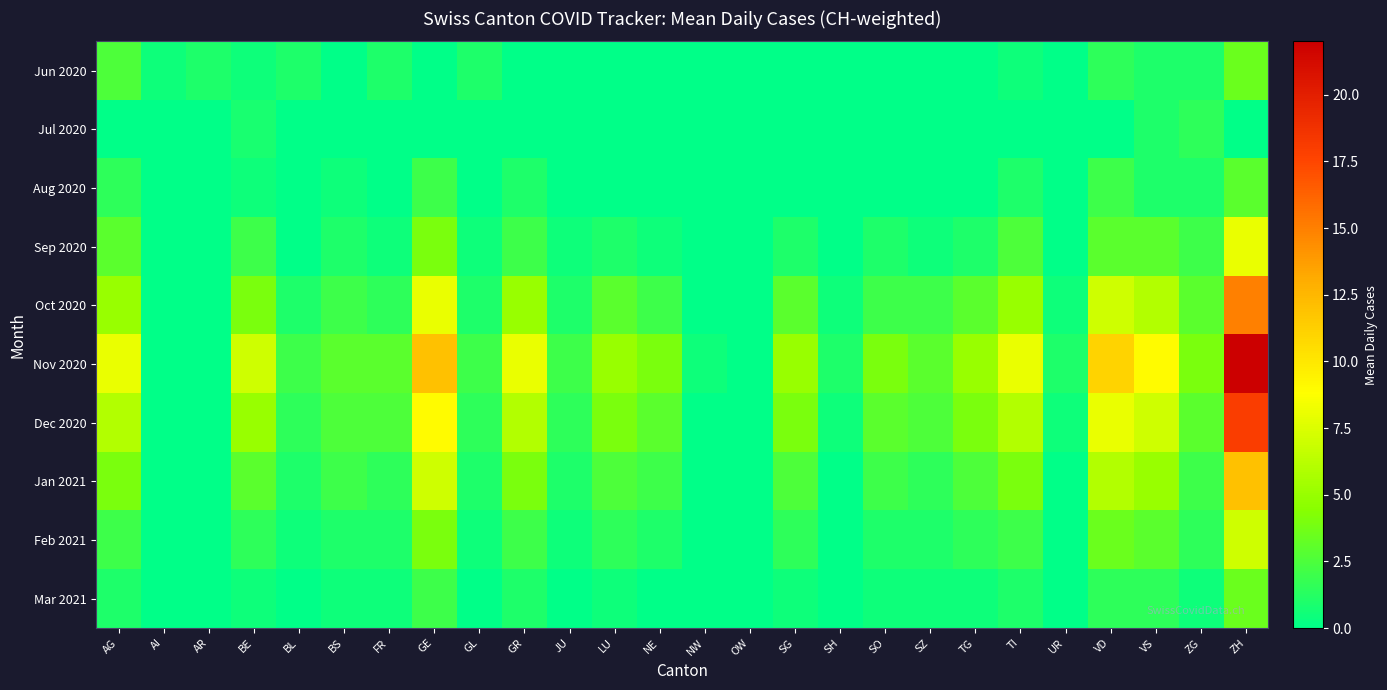

What is the difference between the highest and lowest values at NW?

0.5